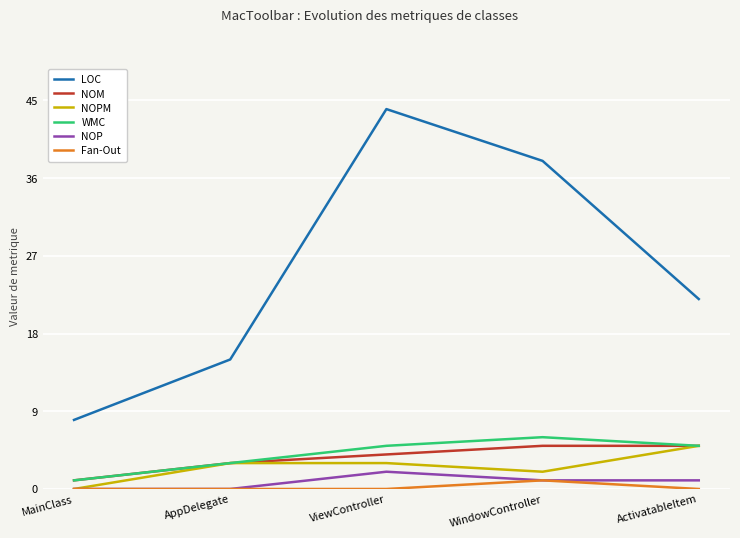

True or false: NOM has a value of 3 at AppDelegate.

True